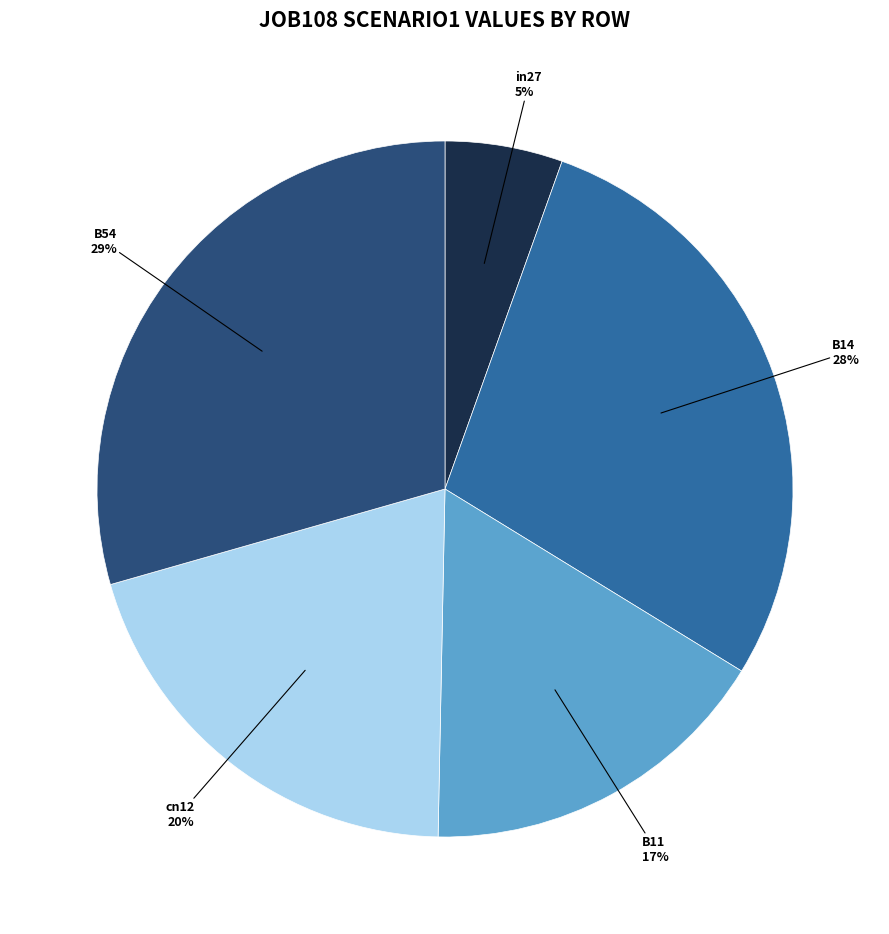

Is there any slice that represents more than half of the pie?

No